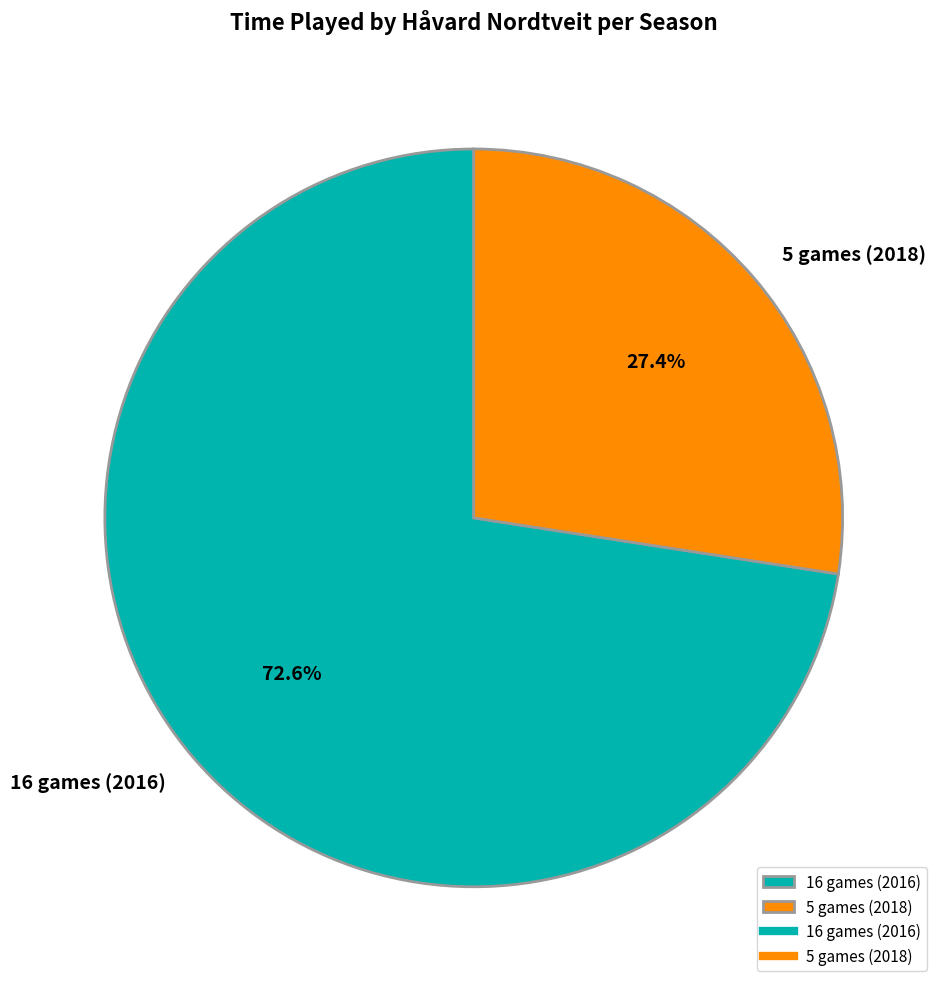

Count the number of slices in the pie.

2